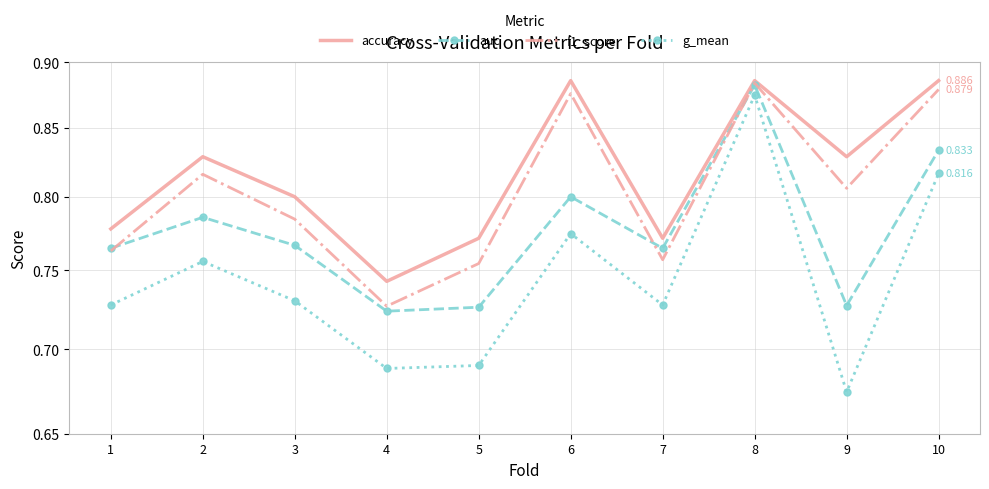

How many categories are shown in the chart?

10